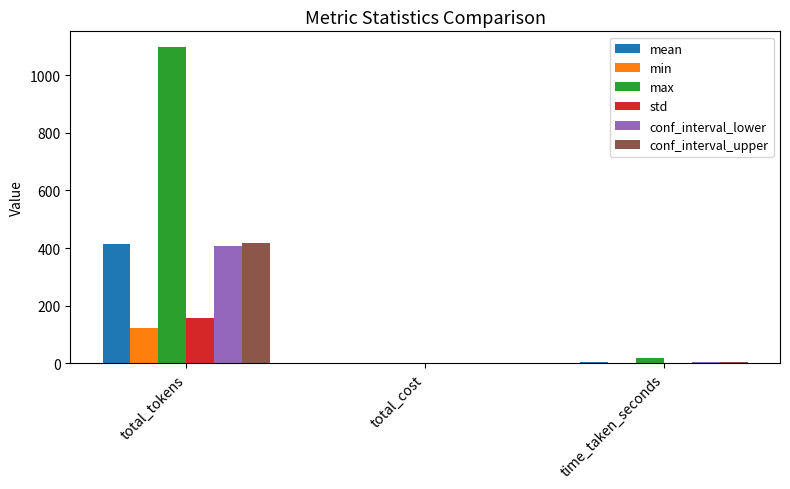

Which series has the widest spread of values?

max